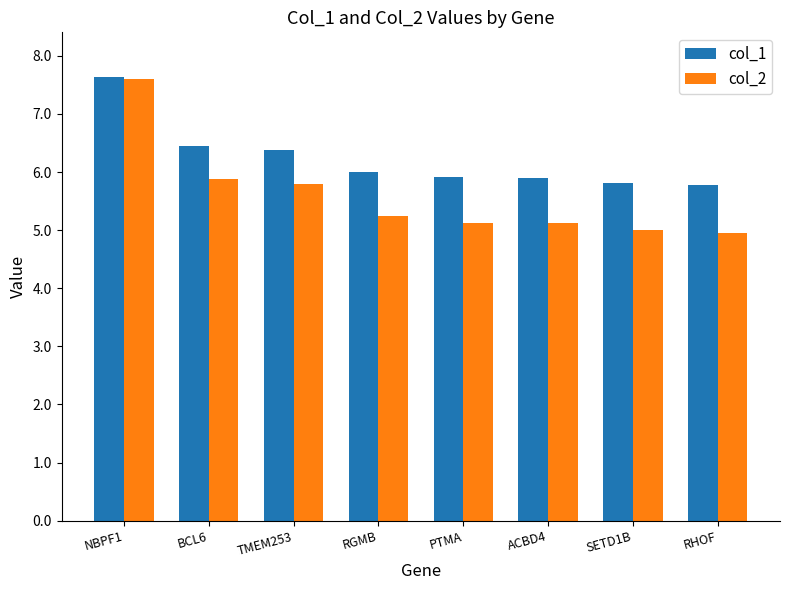

What is the label of the 2nd bar from the left?

BCL6